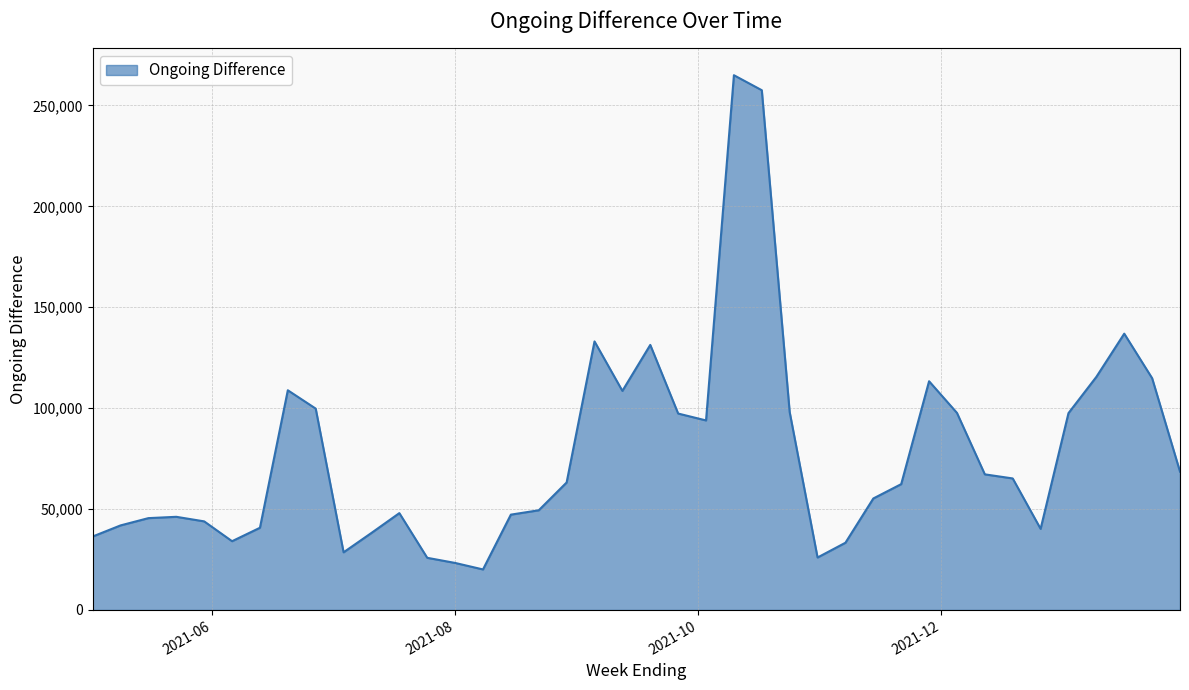

What is the maximum value shown in the chart?

264950.9